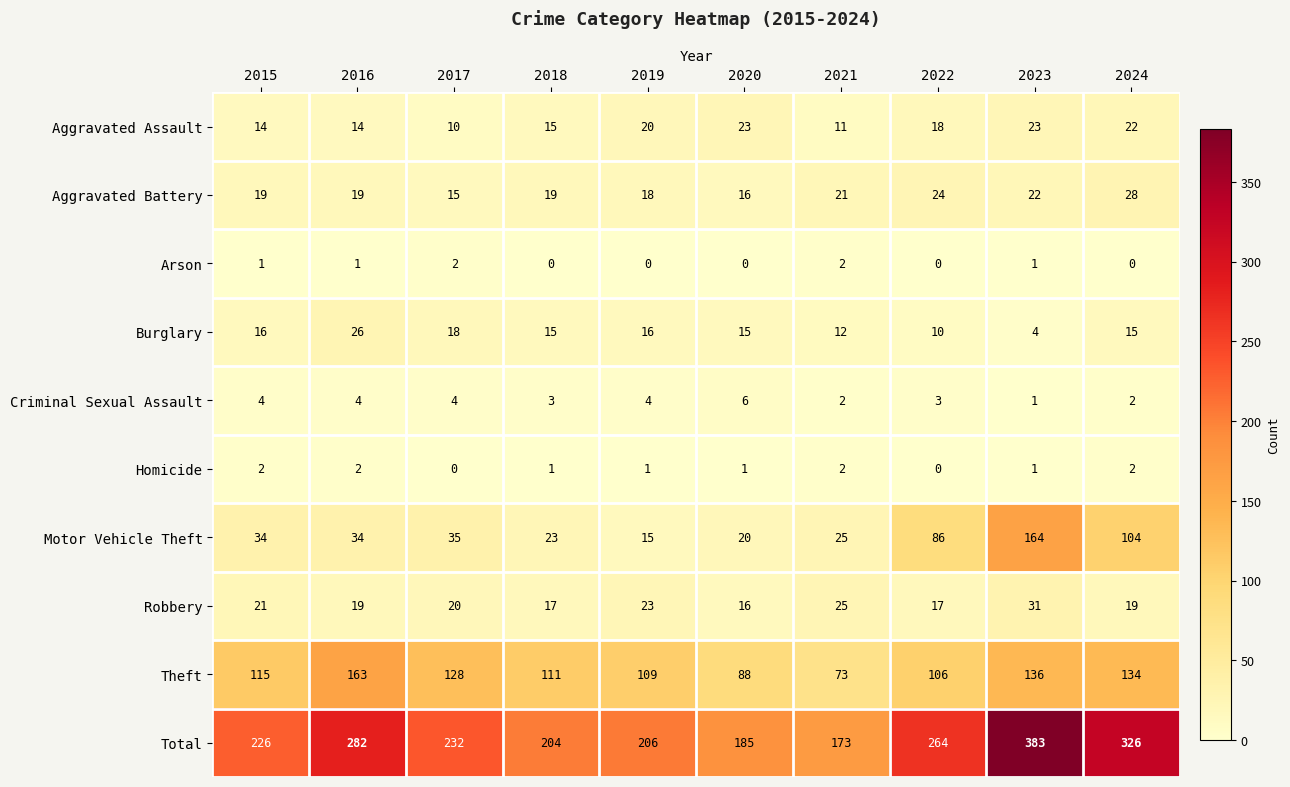

Read the Burglary value at 2021, to the nearest 10.

10